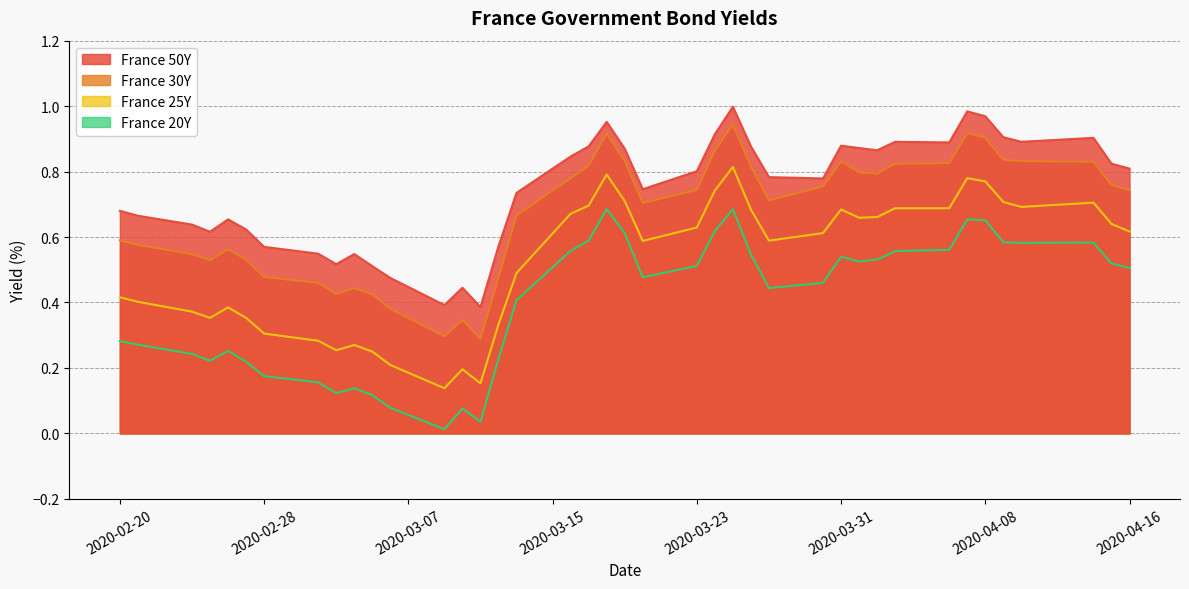

How many lines are shown in the chart?

4